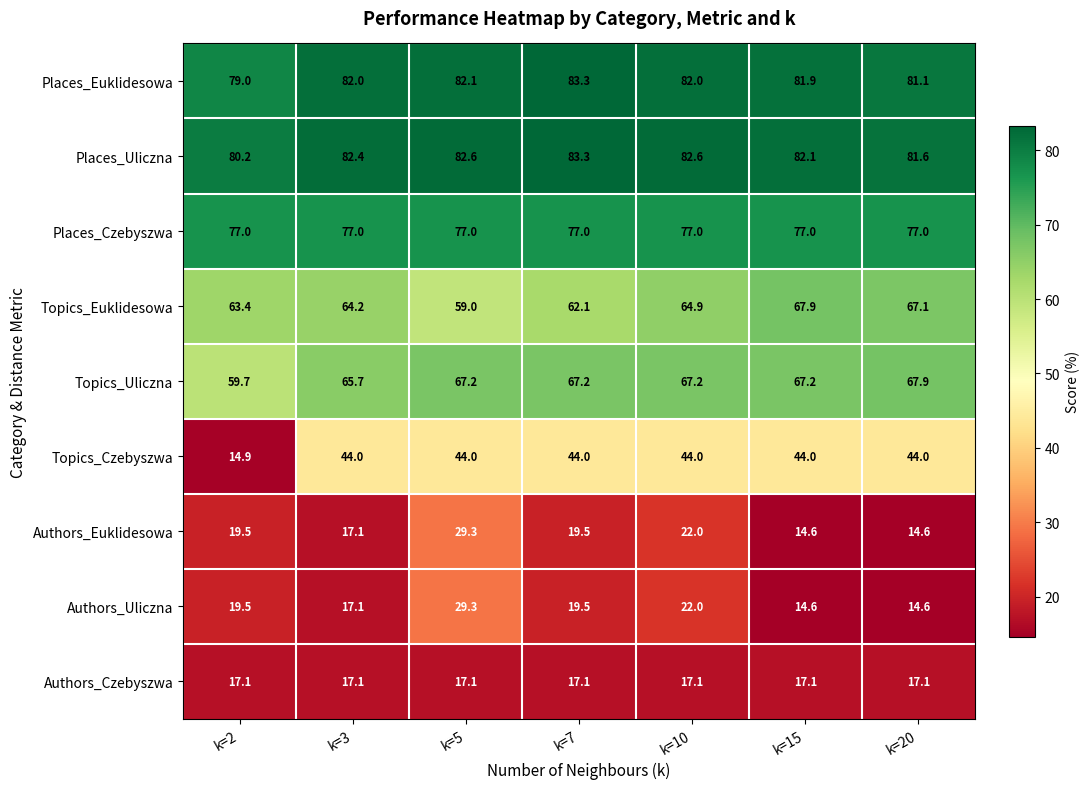

What is the difference between the second highest and minimum values in the Topics_Euklidesowa series?

8.1